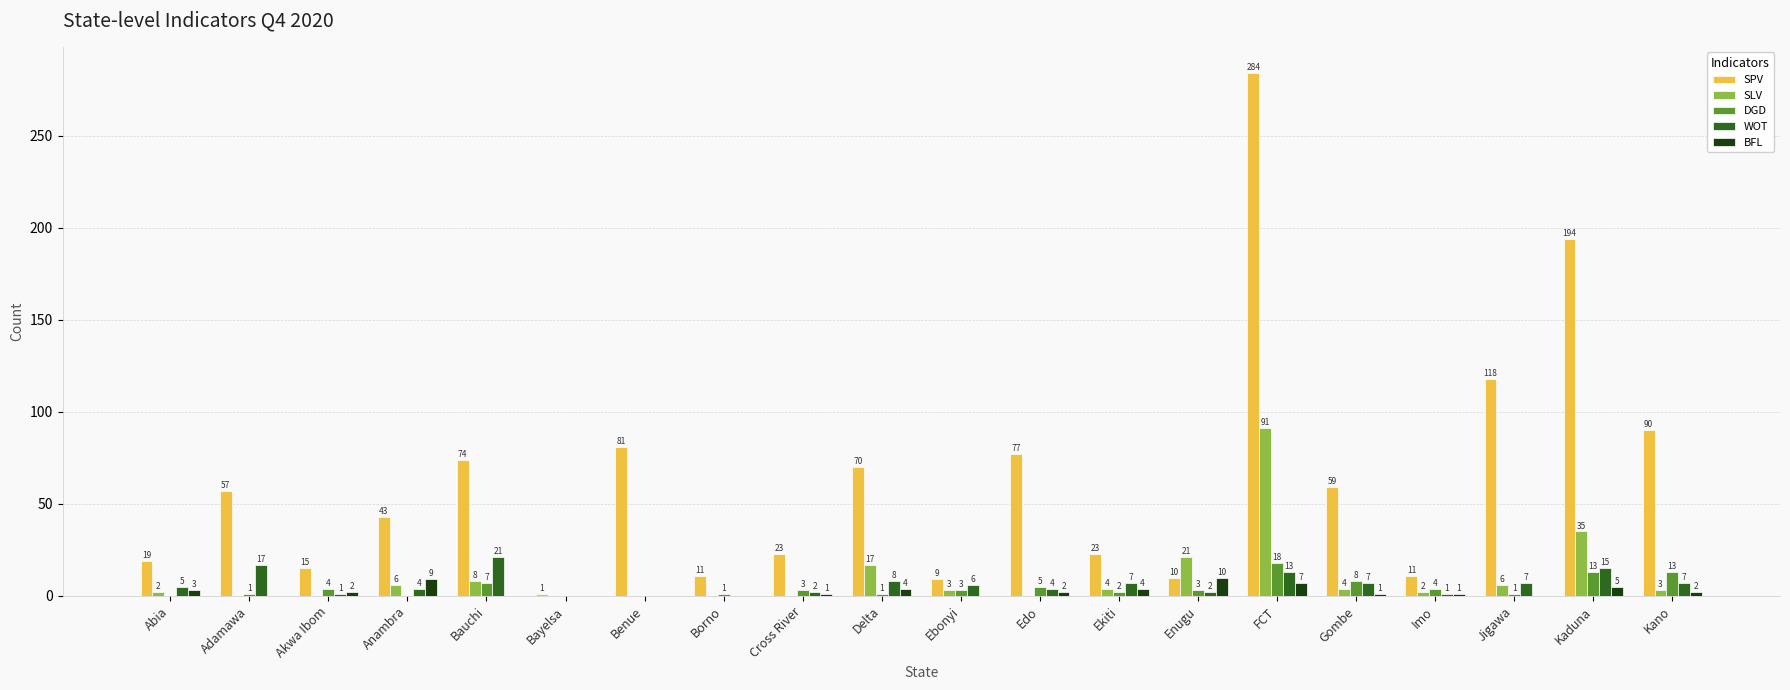

What is the difference between the BFL values at Borno and Ekiti?

4